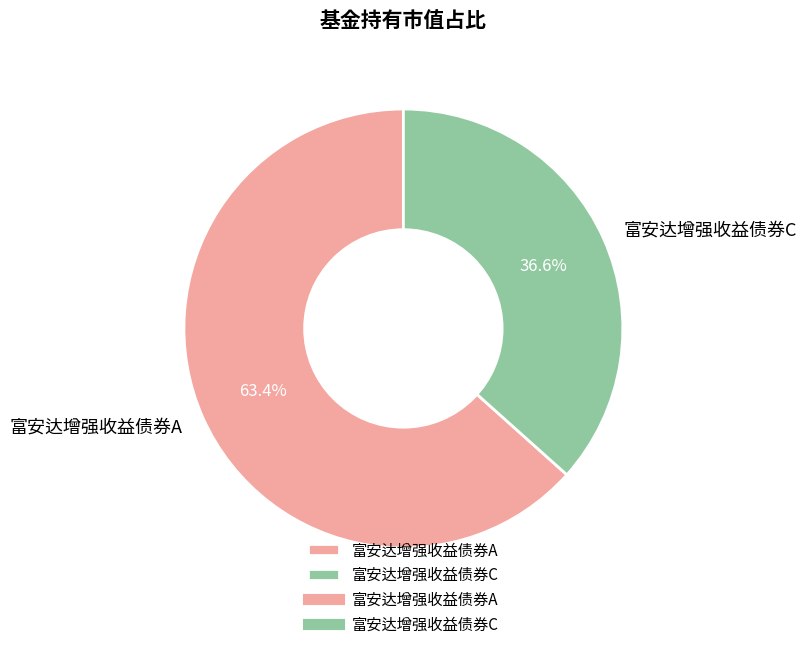

Is it true that 富安达增强收益债券C is 24% of the pie?

False